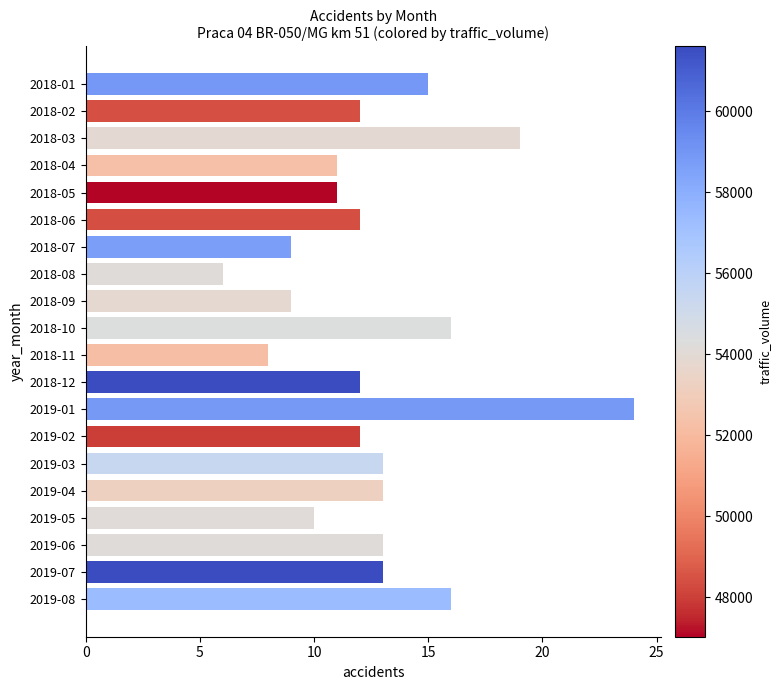

Between 2018-04 and 2018-09, which is larger?

2018-04